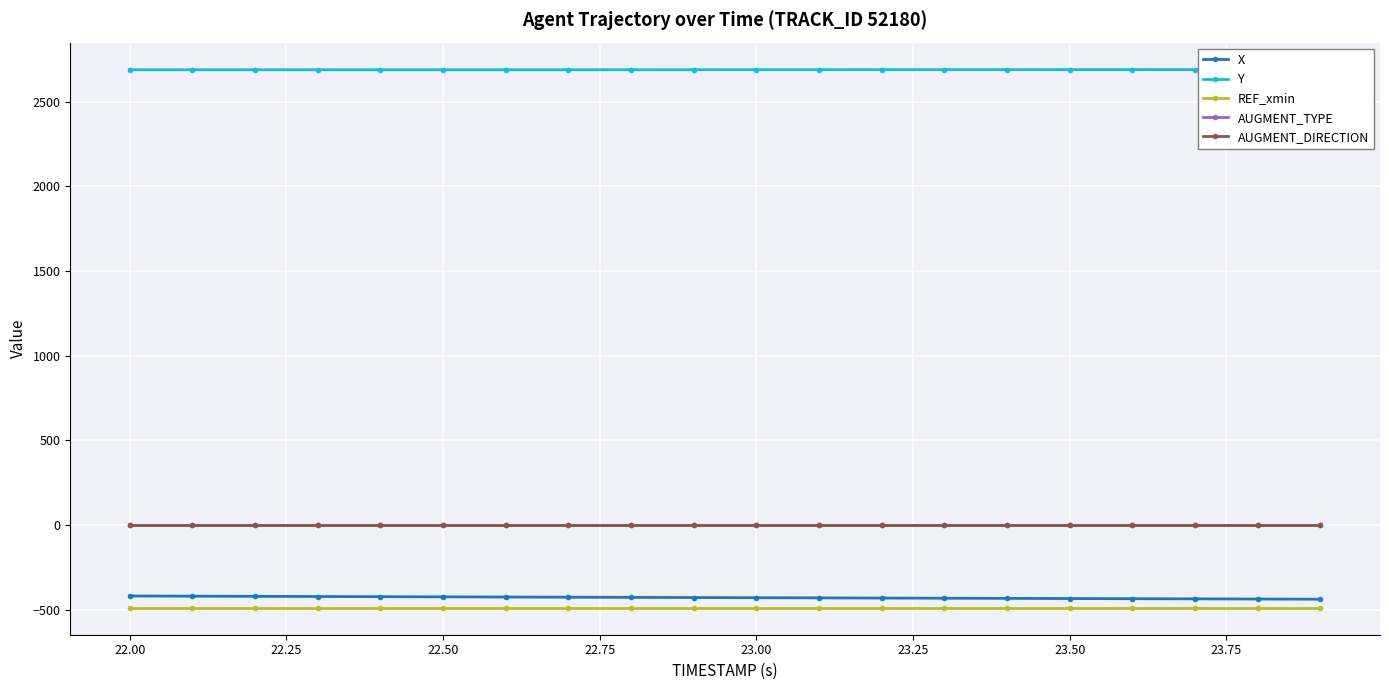

Which series has the largest total across all categories?

Y